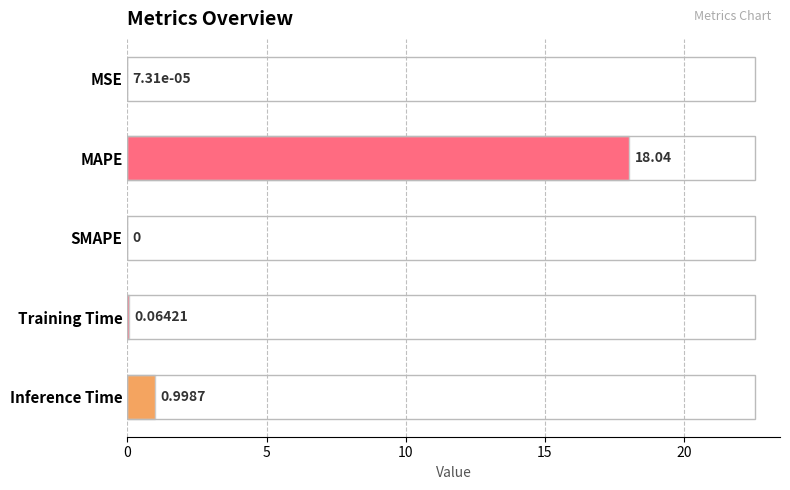

What is the change in value from MAPE to SMAPE?

-18.0